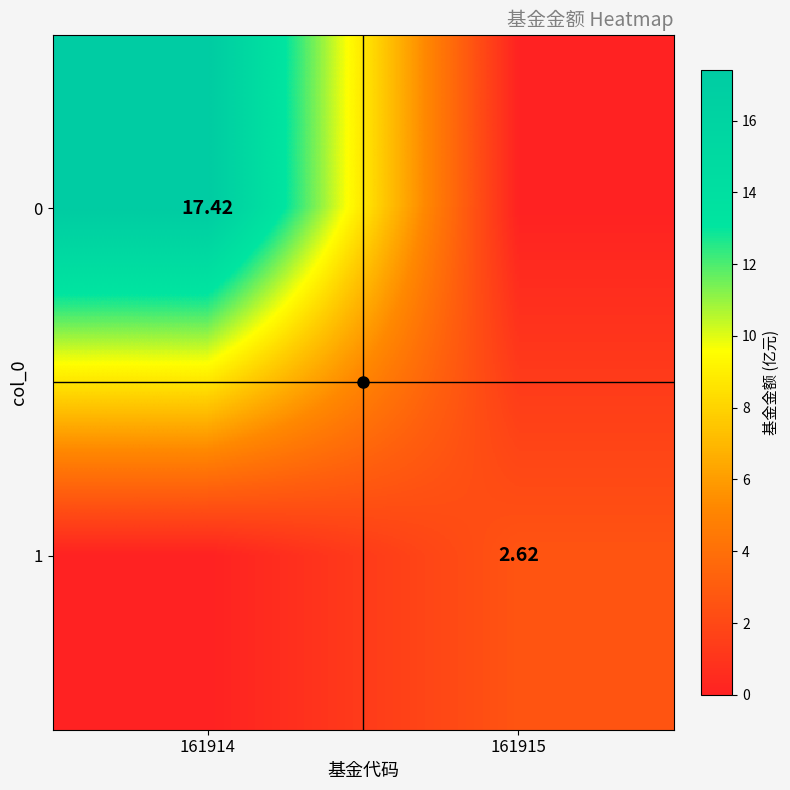

What is the highest value of the 1 series?

2.6